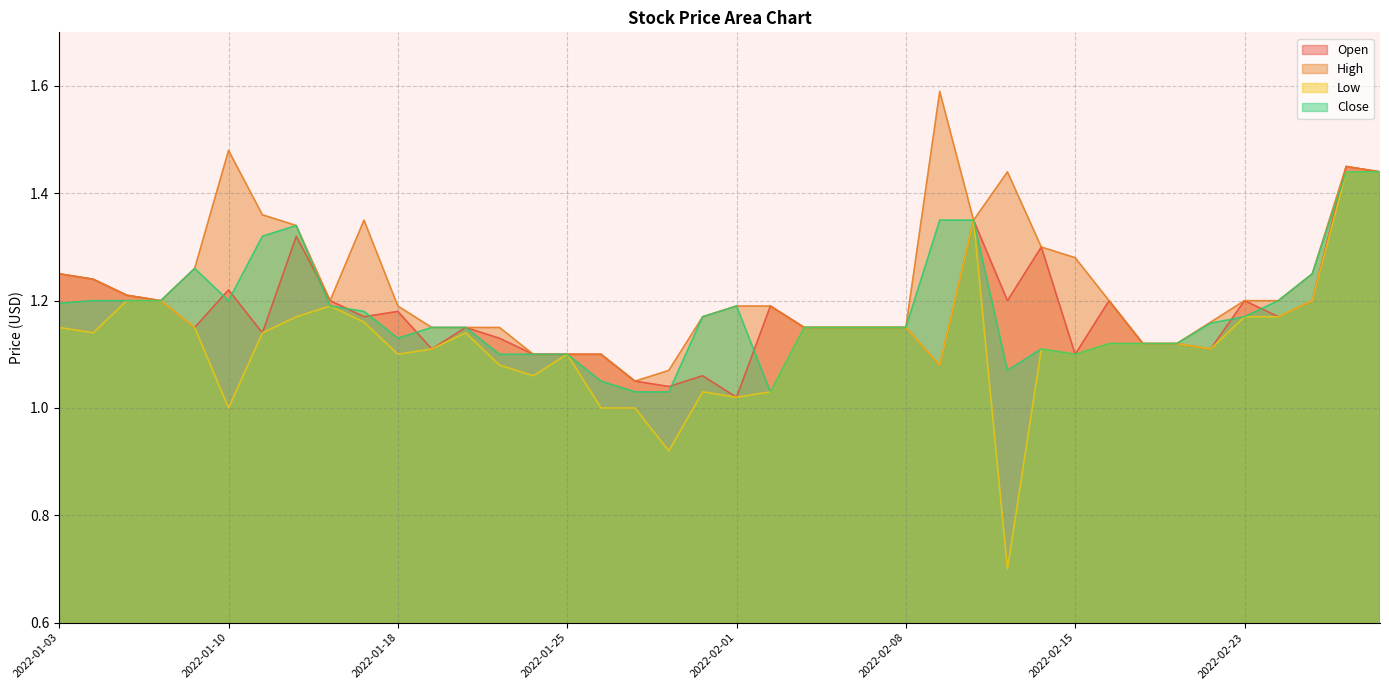

Reading right to left, extract all data points from this chart.

Open: 1.4	1.4	1.2	1.2	1.2	1.1	1.1	1.1	1.2	1.1	1.3	1.2	1.4	1.1	1.1	1.1	1.1	1.1	1.2	1.0	1.1	1.0	1.1	1.1	1.1	1.1	1.1	1.1	1.1	1.2	1.2	1.2	1.3	1.1	1.2	1.1	1.2	1.2	1.2	1.2
High: 1.4	1.4	1.2	1.2	1.2	1.2	1.1	1.1	1.2	1.3	1.3	1.4	1.4	1.6	1.1	1.1	1.1	1.1	1.2	1.2	1.2	1.1	1.1	1.1	1.1	1.1	1.1	1.1	1.1	1.2	1.4	1.2	1.3	1.4	1.5	1.3	1.2	1.2	1.2	1.2
Low: 1.4	1.4	1.2	1.2	1.2	1.1	1.1	1.1	1.1	1.1	1.1	0.7	1.4	1.1	1.1	1.1	1.1	1.1	1.0	1.0	1.0	0.9	1.0	1.0	1.1	1.1	1.1	1.1	1.1	1.1	1.2	1.2	1.2	1.1	1.0	1.1	1.2	1.2	1.1	1.1
Close: 1.4	1.4	1.2	1.2	1.2	1.2	1.1	1.1	1.1	1.1	1.1	1.1	1.4	1.4	1.1	1.1	1.1	1.1	1.0	1.2	1.2	1.0	1.0	1.1	1.1	1.1	1.1	1.1	1.1	1.1	1.2	1.2	1.3	1.3	1.2	1.3	1.2	1.2	1.2	1.2